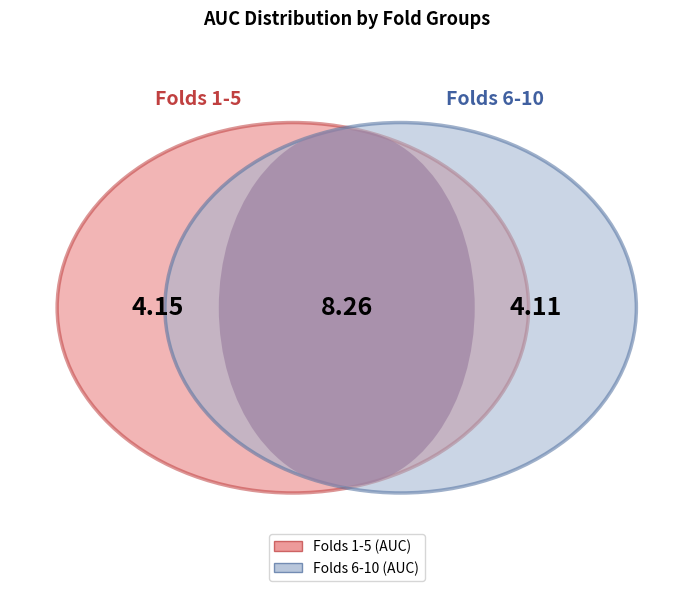

True or false: 4 accounts for 25% of the total.

False